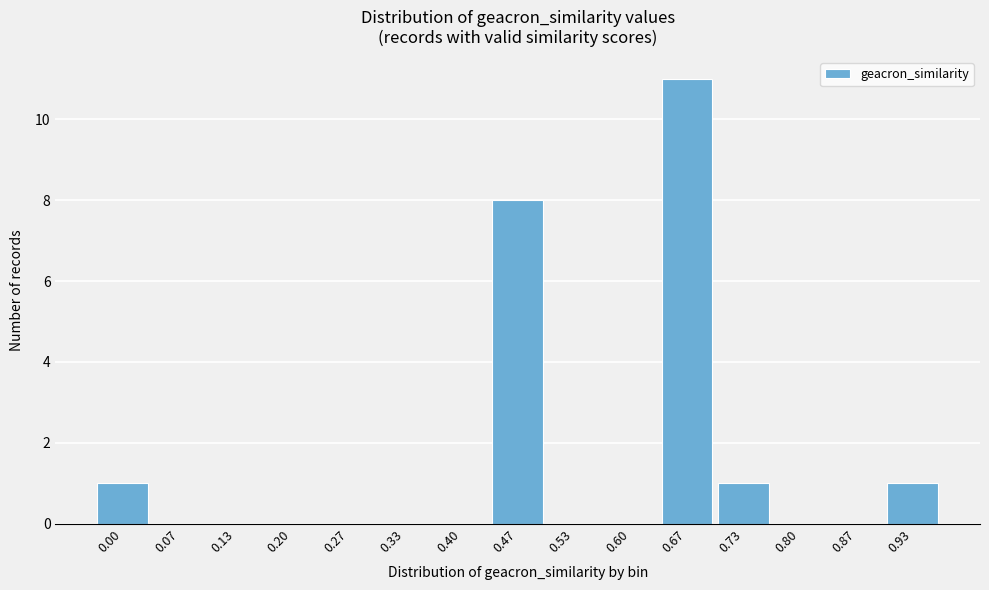

Reading right to left, extract all data points from this chart.

0.93=1	0.87=0	0.80=0	0.73=1	0.67=11	0.60=0	0.53=0	0.47=8	0.40=0	0.33=0	0.27=0	0.20=0	0.13=0	0.07=0	0.00=1